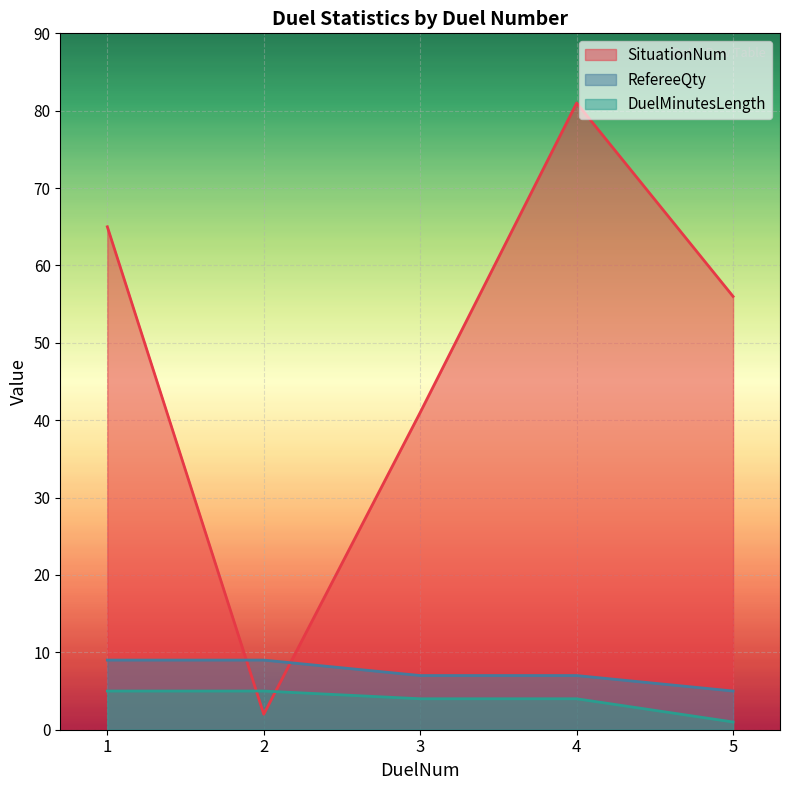

Does the chart display data point markers on the line(s)?

No